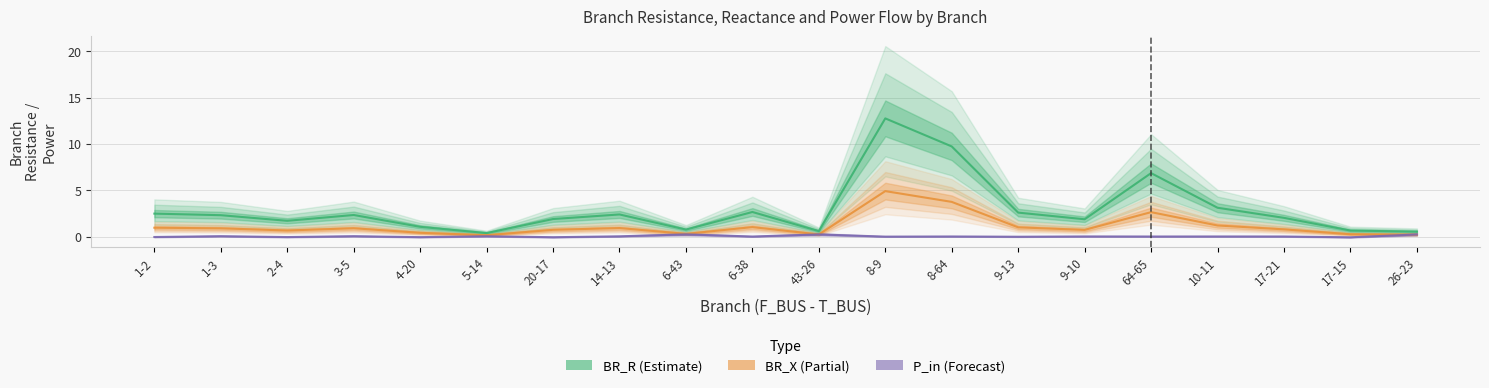

How many lines are shown in the chart?

3